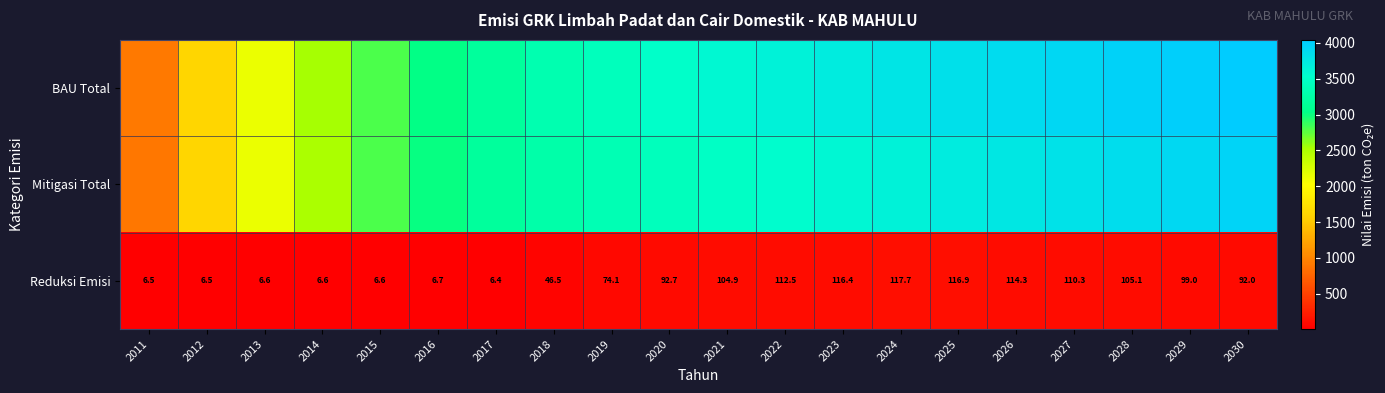

Rank the categories by BAU Total value from highest to lowest.

2030, 2029, 2028, 2027, 2026, 2025, 2024, 2023, 2022, 2021, 2020, 2019, 2018, 2017, 2016, 2015, 2014, 2013, 2012, 2011